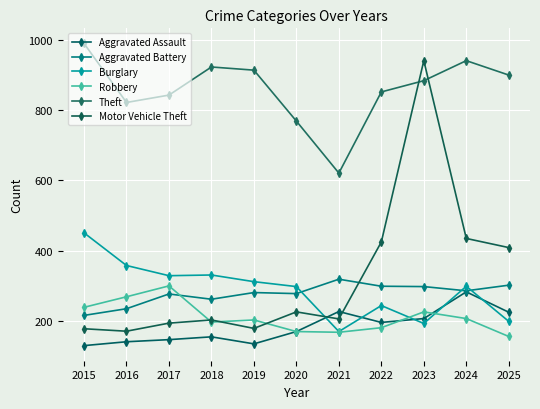

Which series ends up on top after the final intersection of Aggravated Assault and Motor Vehicle Theft?

Motor Vehicle Theft